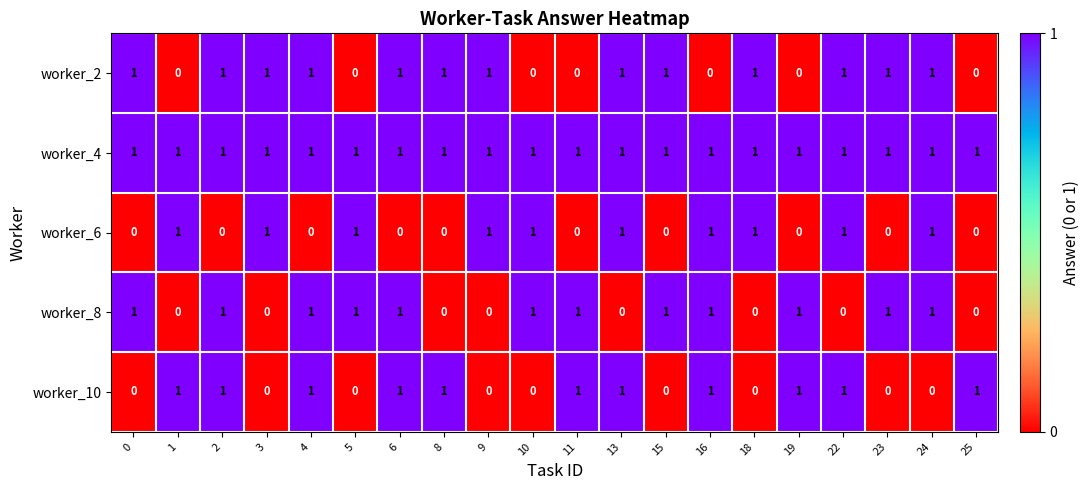

What is the spread (max minus min) of values at 9?

1